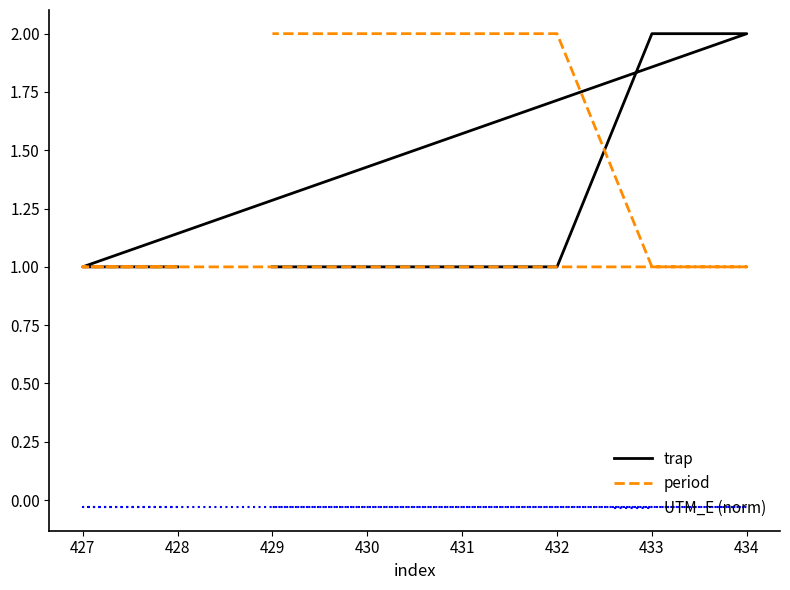

Rank the series by their average value, from lowest to highest.

UTM_E (norm), trap, period